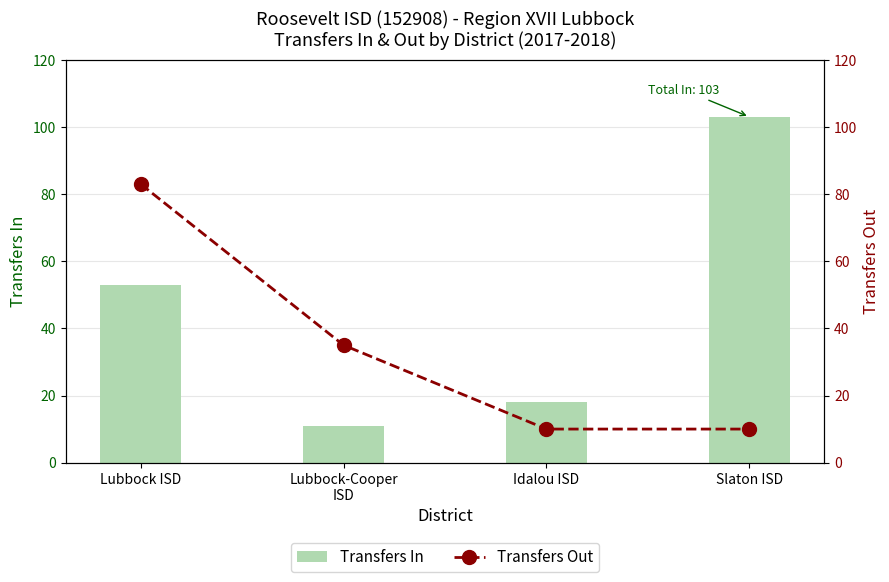

True or false: Transfers Out has a value of 83 at Lubbock ISD.

True